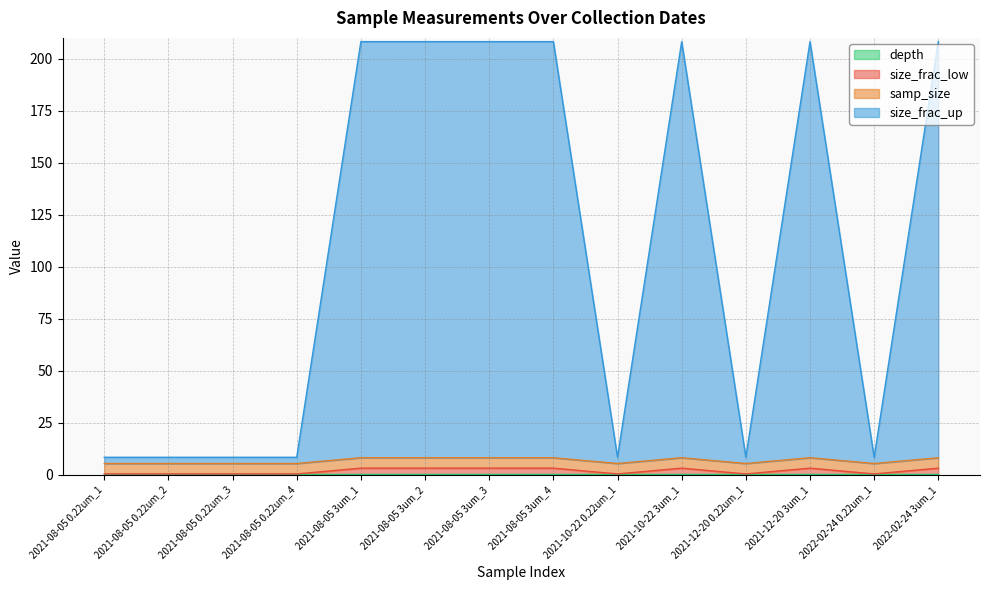

What is the label of the 13th point from the left?

2022-02-24 0.22um_1